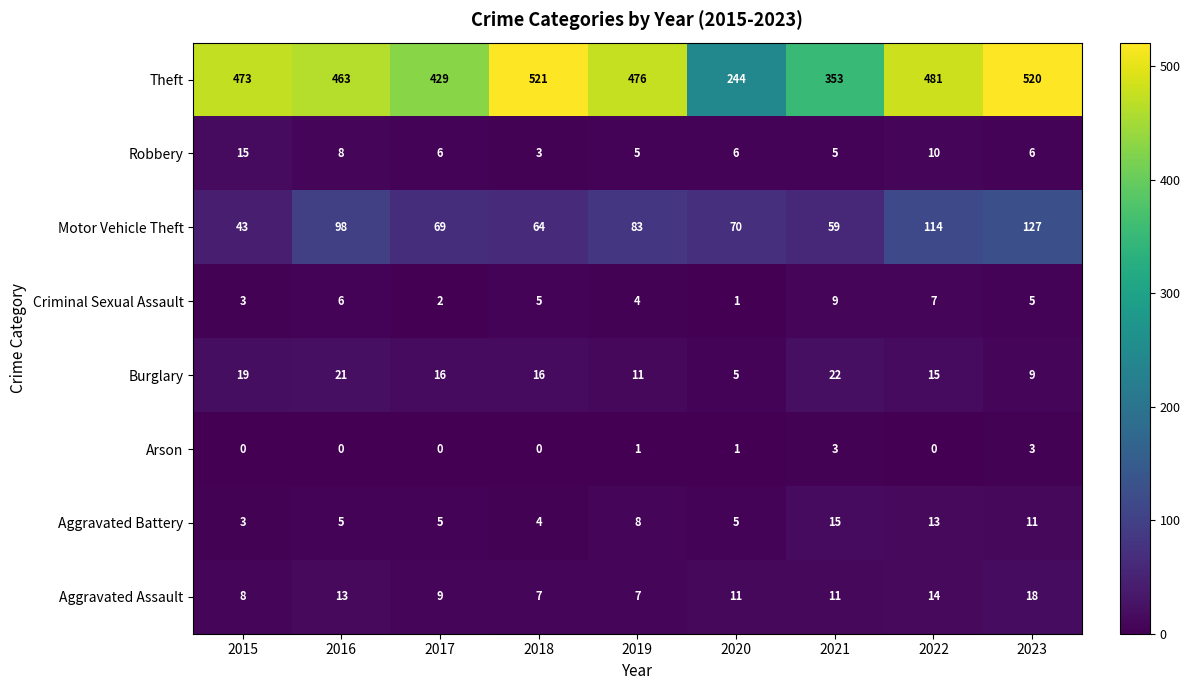

Where does the Burglary series first go above 16?

2015